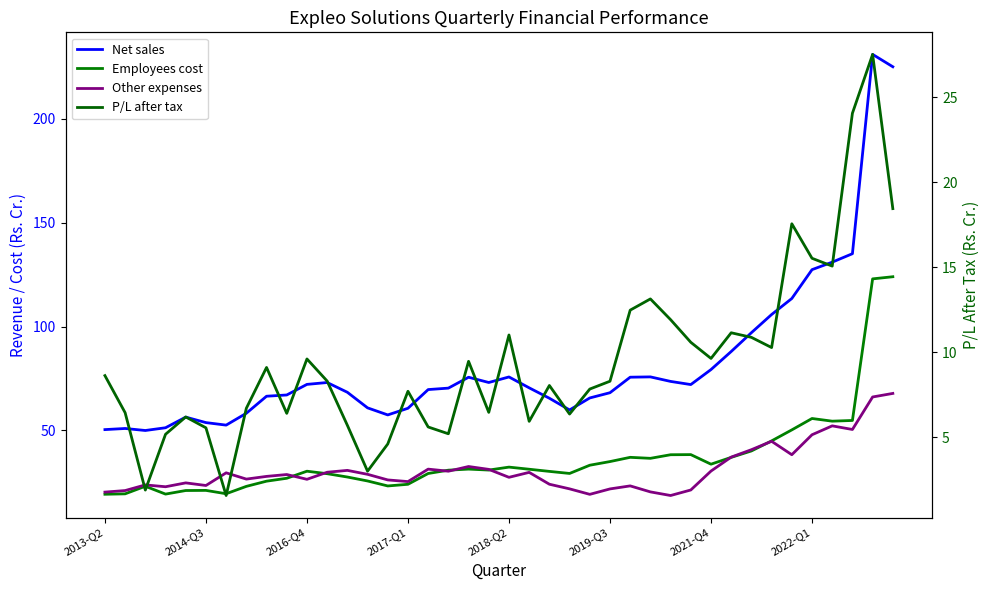

What position from the left is 2021-Q4?

31